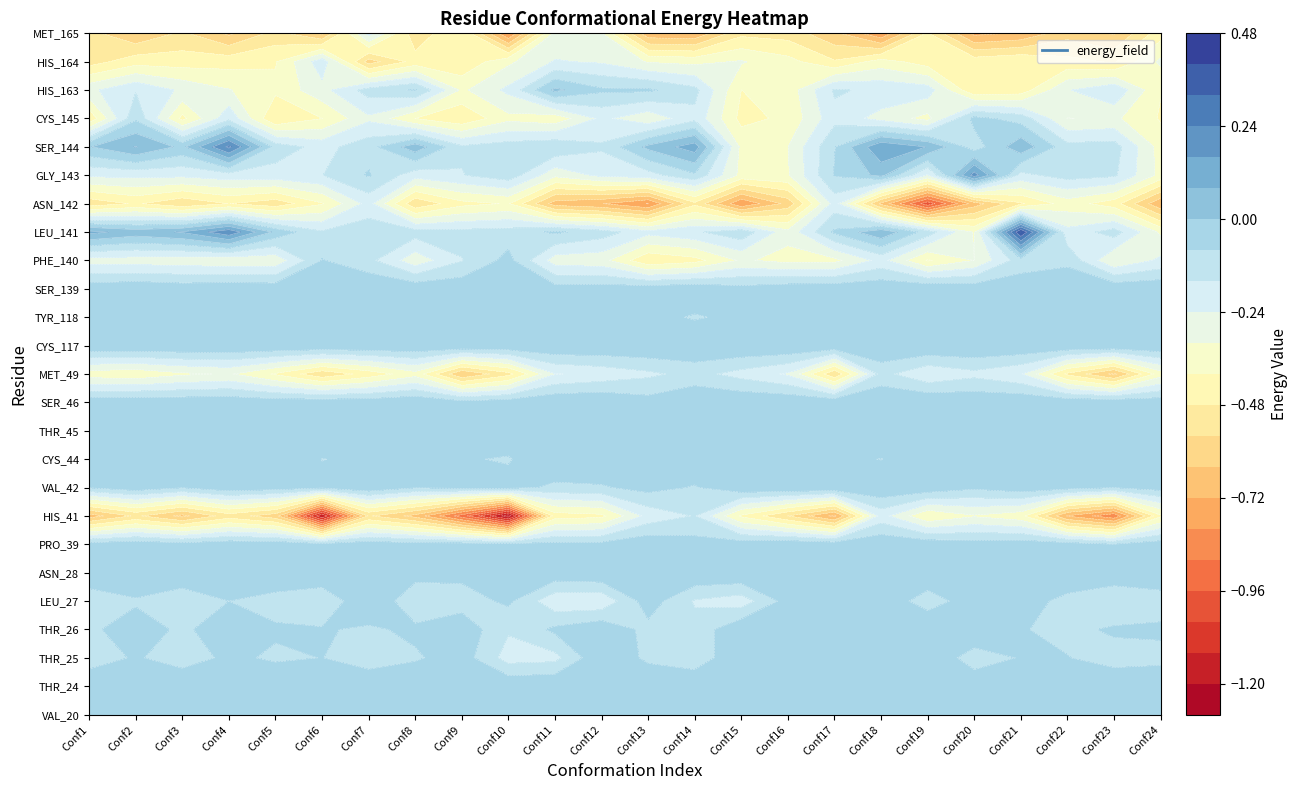

List the labels in order of CYS_145 value, largest first.

19, 1, 20, 3, 13, 16, 11, 6, 17, 12, 22, 21, 9, 18, 10, 15, 7, 5, 23, 2, 14, 0, 8, 4